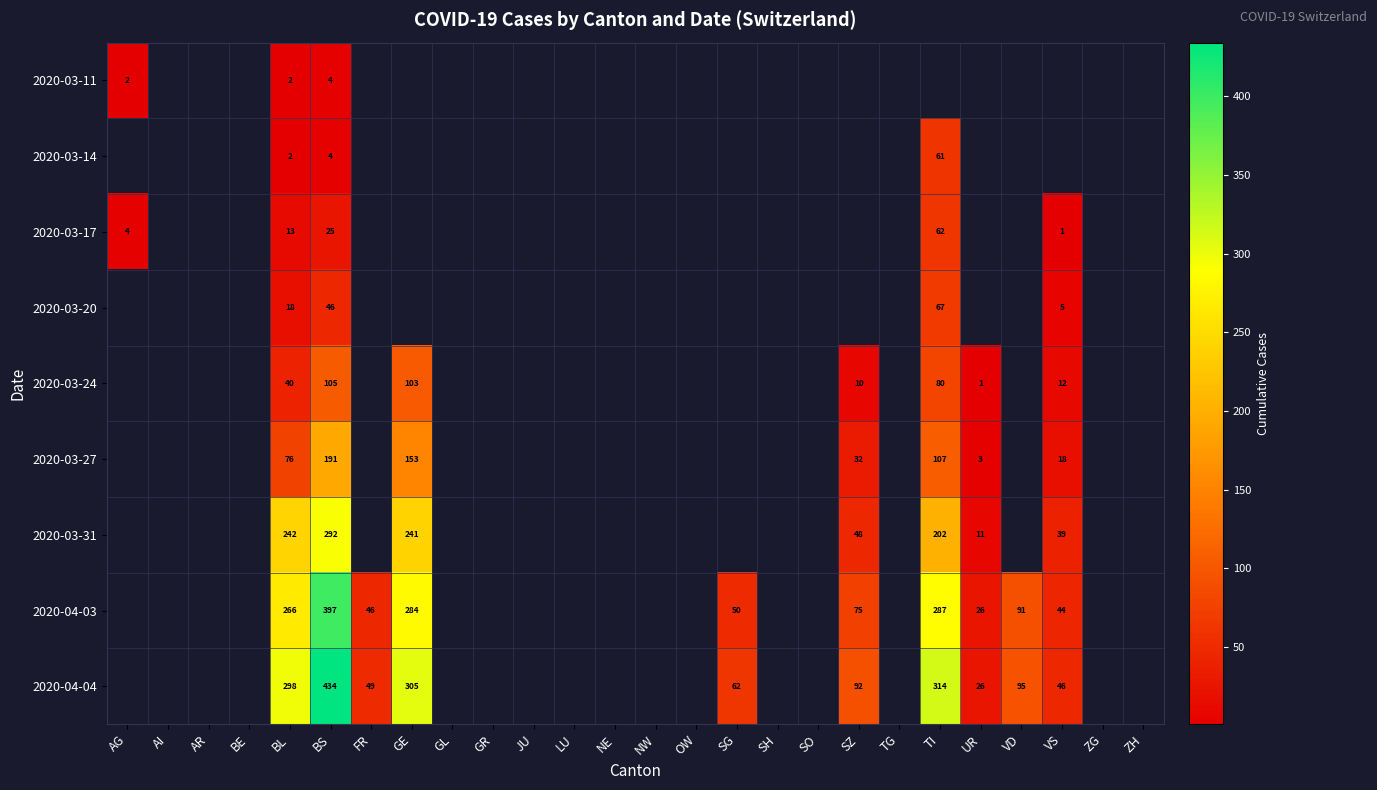

How many categories are shown in the chart?

26